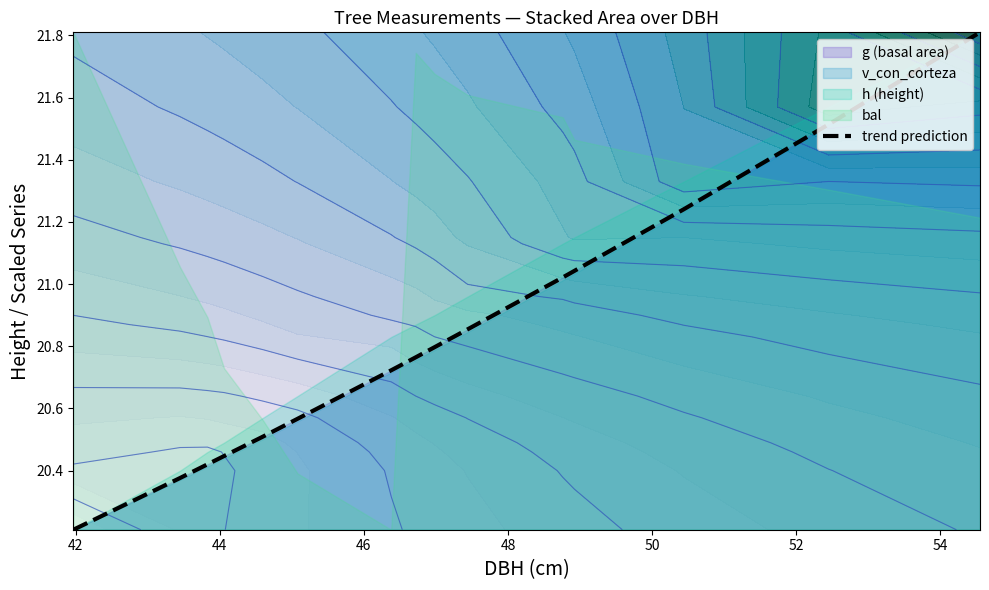

What is the lowest value of the trend prediction series?

20.2